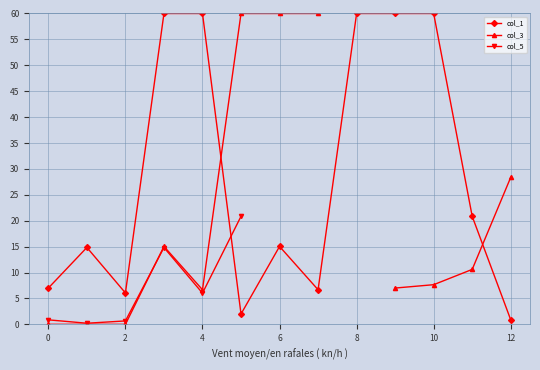

What are all the series names shown in the legend?

col_1, col_3, col_5